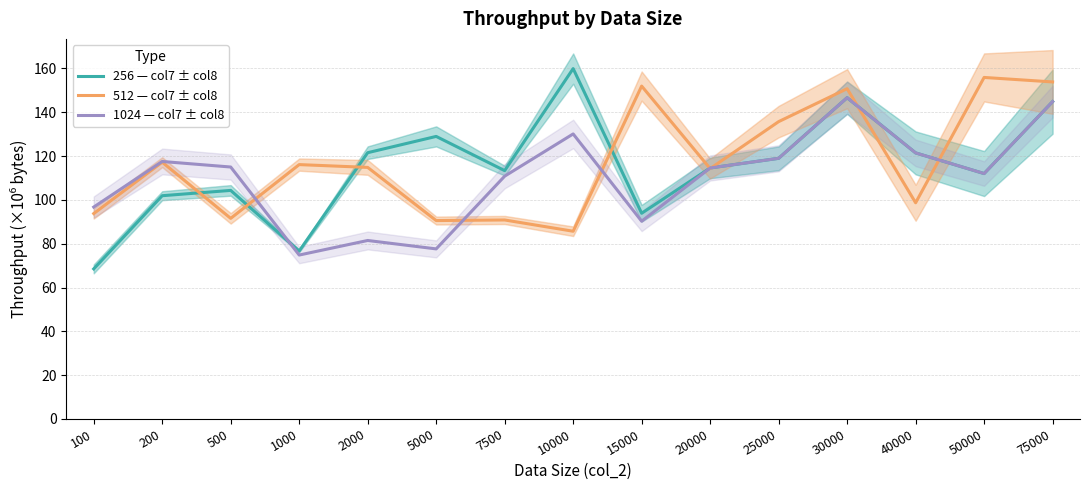

At which category is the sum across all series the highest?

30000